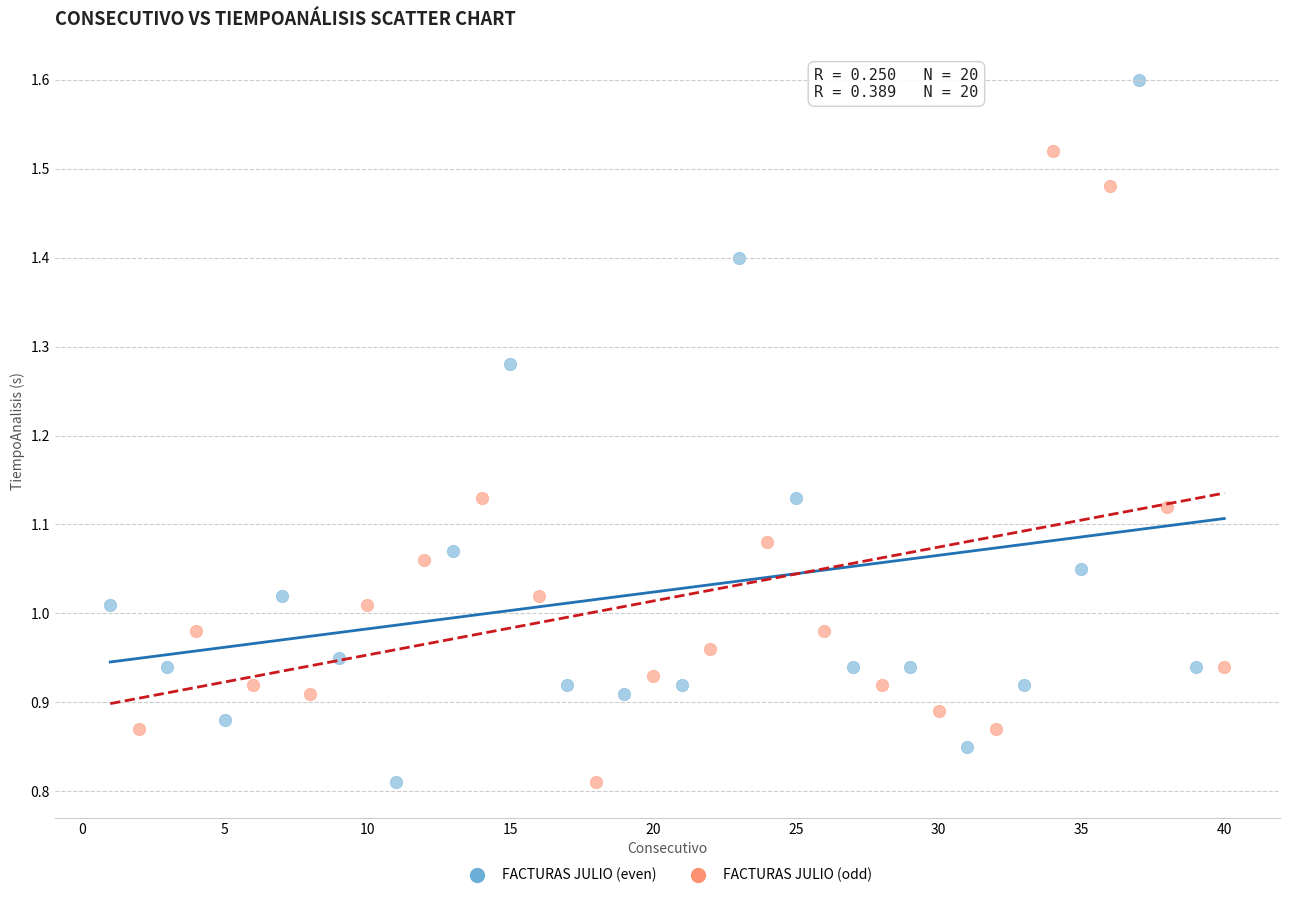

Which series contains the highest Y value?

FACTURAS JULIO (even)